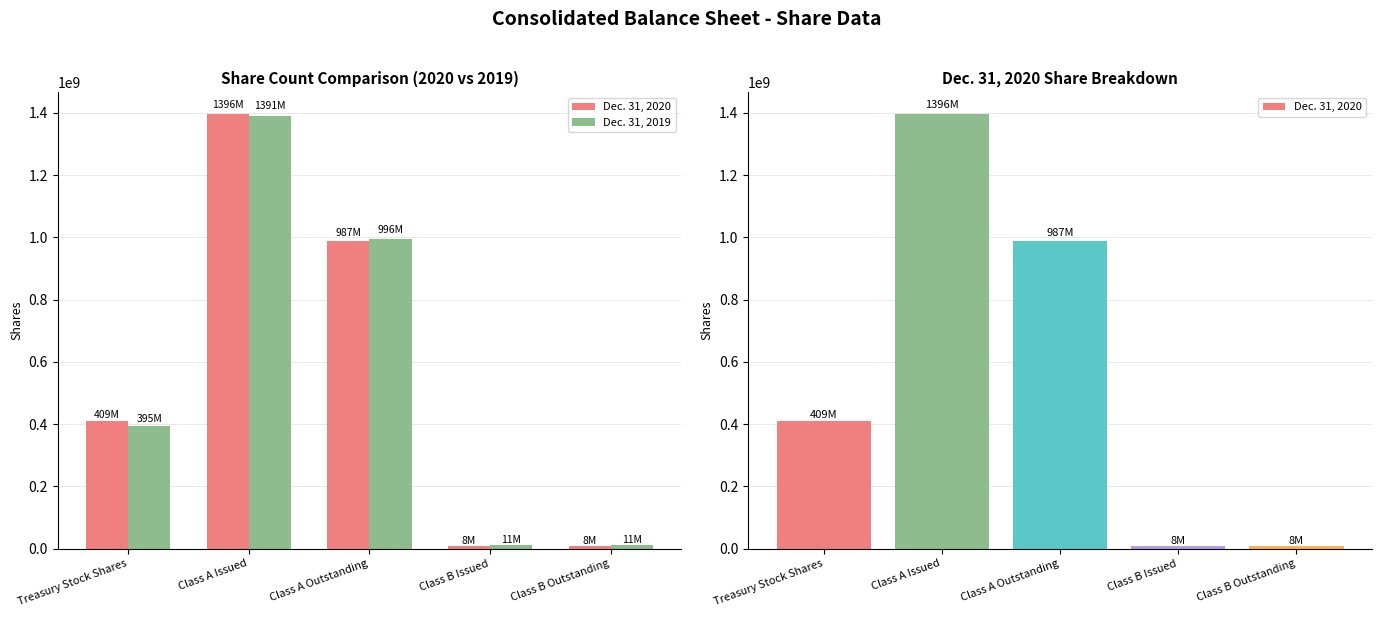

List the labels in order of Dec. 31, 2020 value, largest first.

Class A Issued, Class A Outstanding, Treasury Stock Shares, Class B Issued, Class B Outstanding